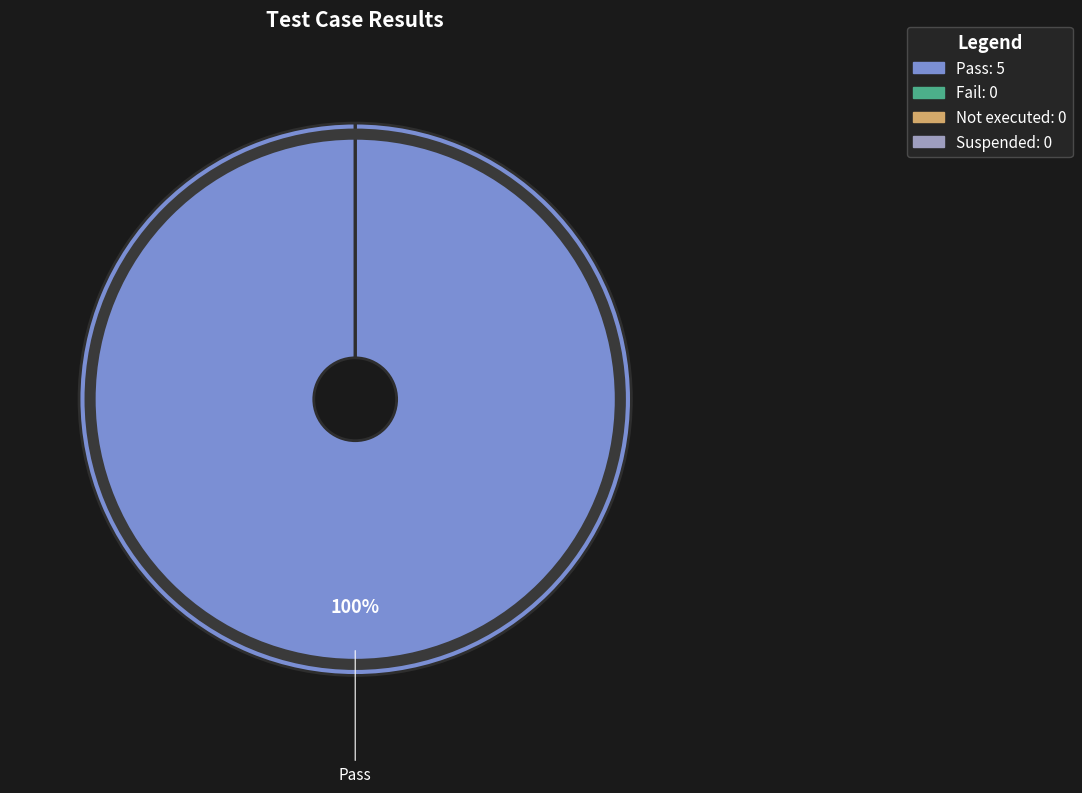

How many segments does this pie chart have?

4